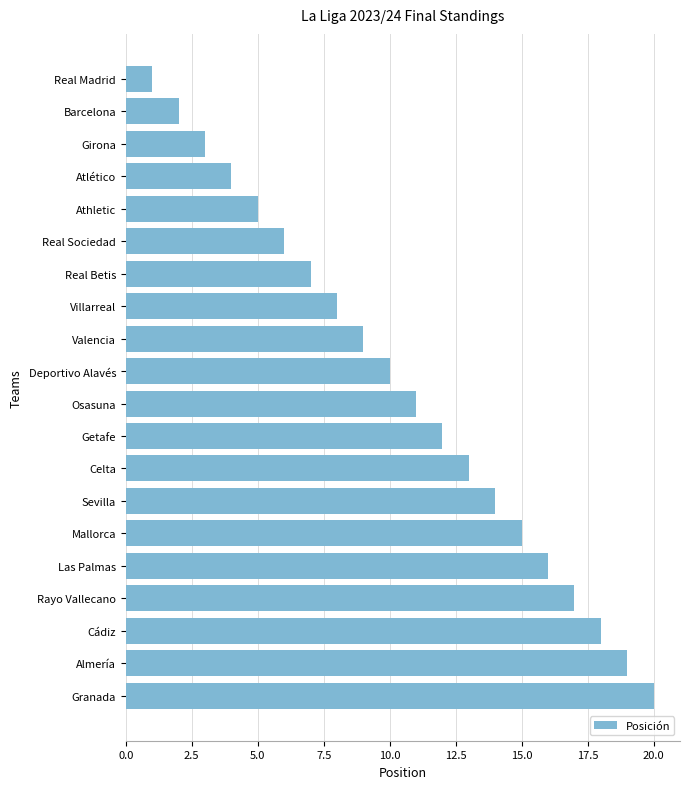

What is the greatest value displayed?

20